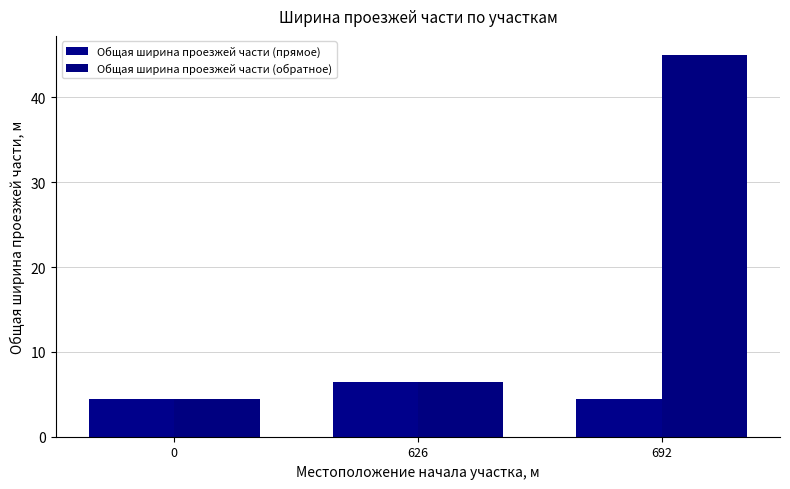

What is the difference between the Общая ширина проезжей части (обратное) values at 692 and 0?

40.5